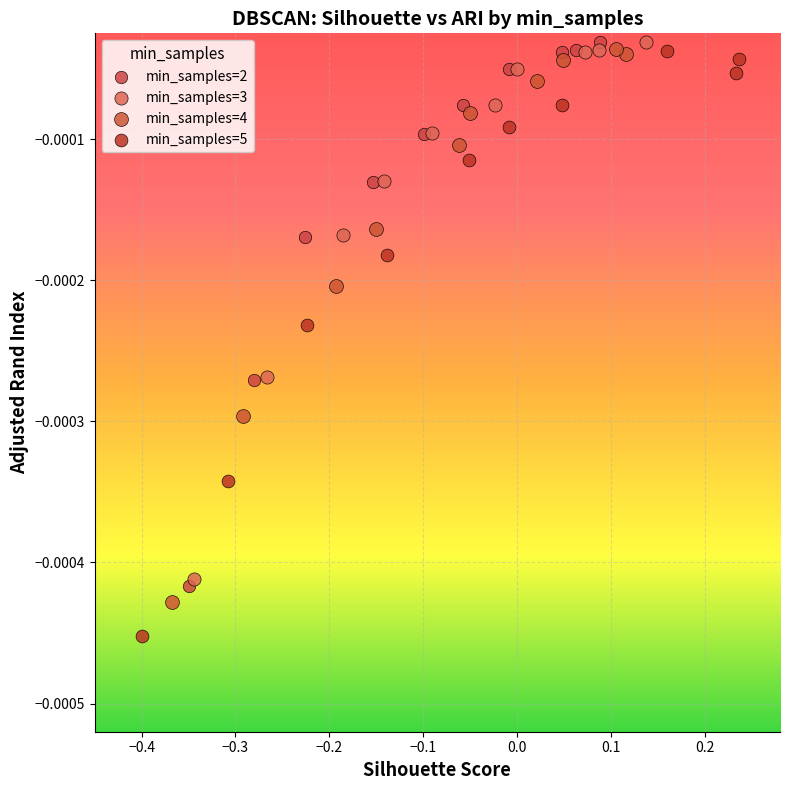

What are all the series names shown in the legend?

min_samples=2, min_samples=3, min_samples=4, min_samples=5